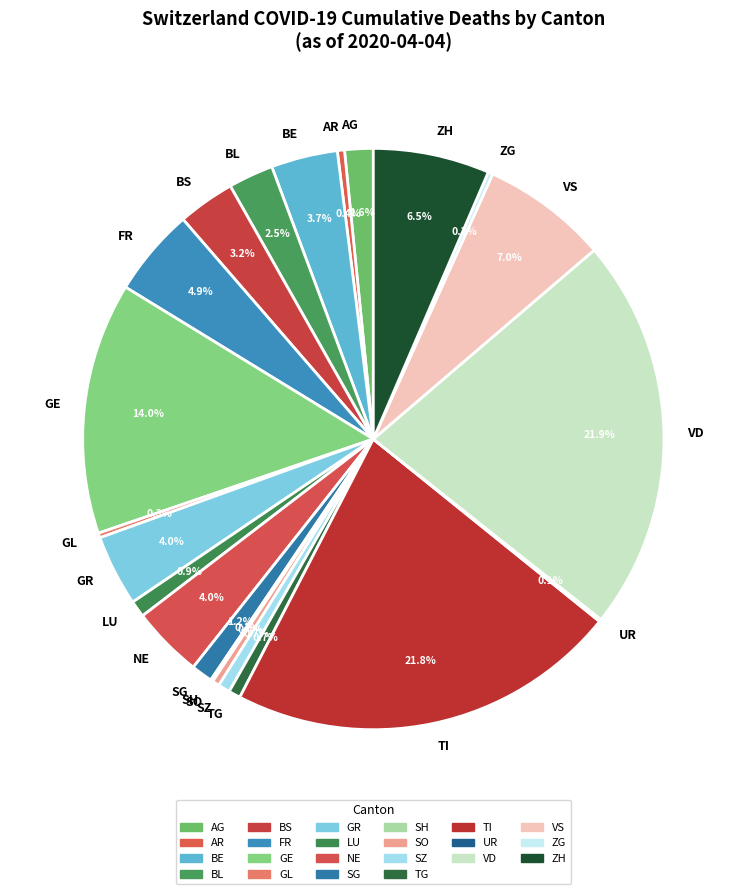

Does VS represent more than half of the total?

No